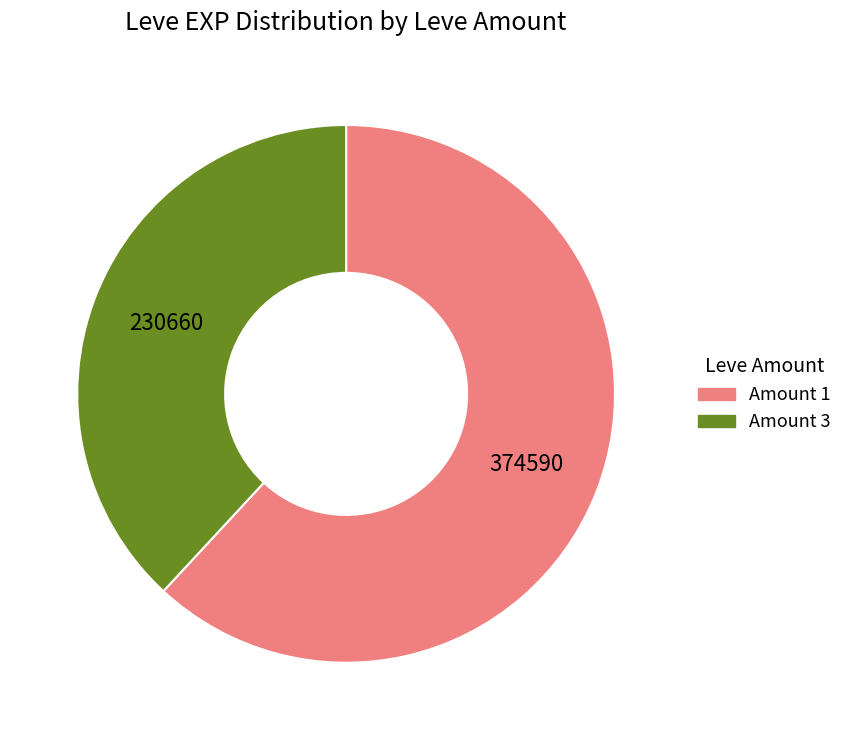

Does any single category account for the majority?

Yes